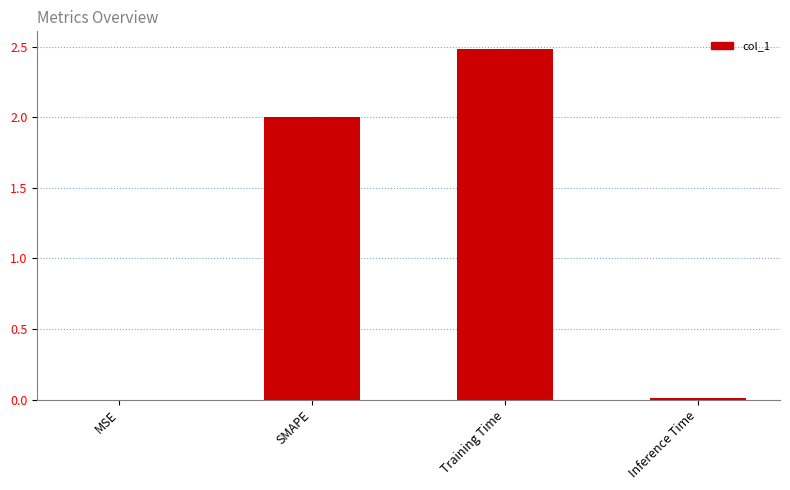

Are the bars horizontal?

No